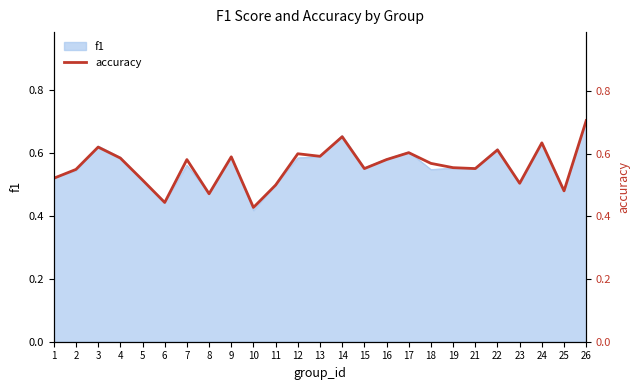

Which label corresponds to the largest value in the chart?

26